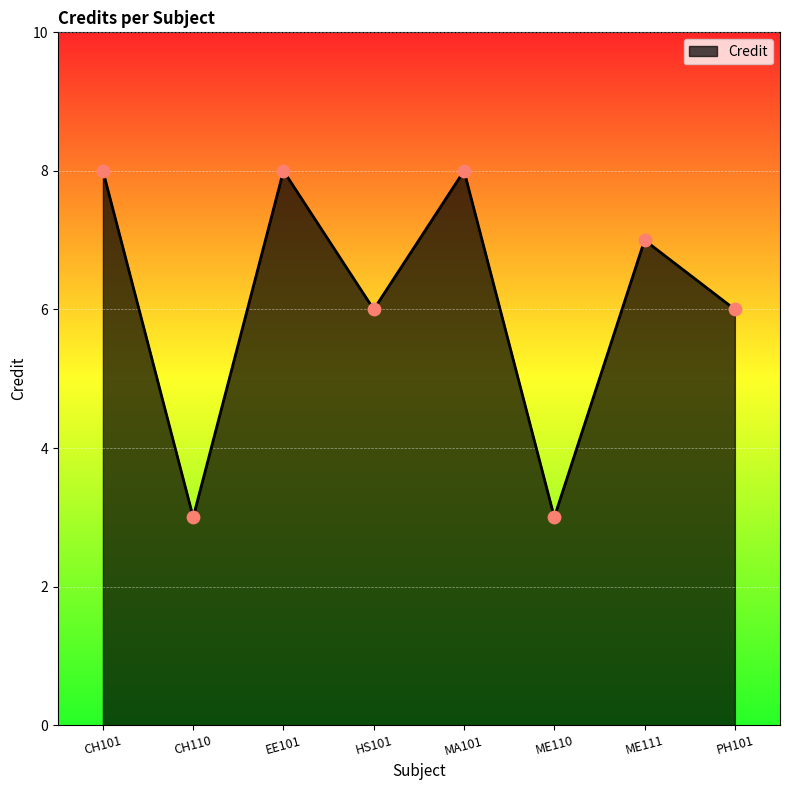

What is the change in value from EE101 to PH101?

-2